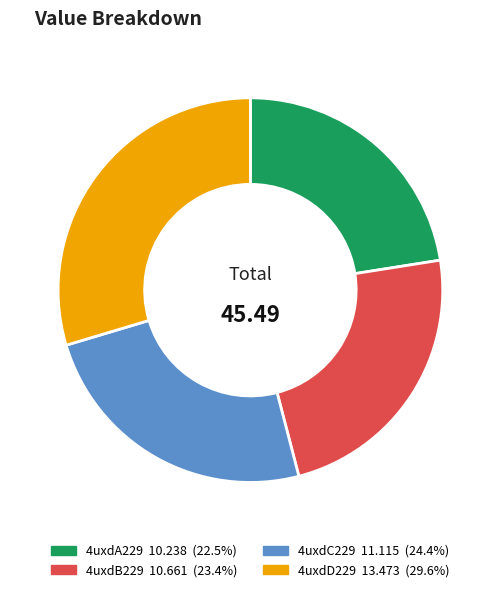

What is the largest slice in the pie chart?

4uxdD229